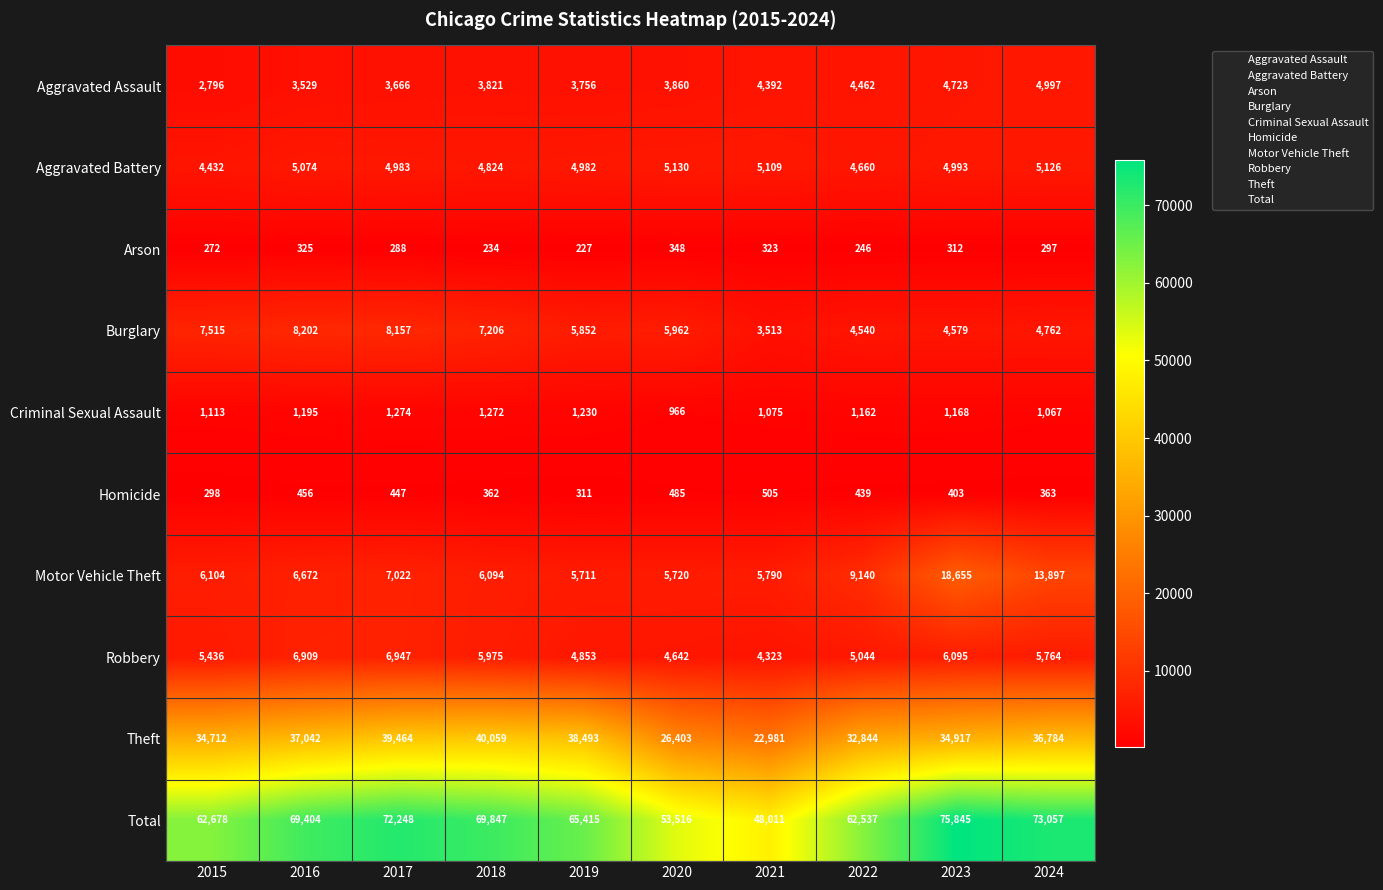

List the series in order of their peak value, highest first.

Total, Theft, Motor Vehicle Theft, Burglary, Robbery, Aggravated Battery, Aggravated Assault, Criminal Sexual Assault, Homicide, Arson